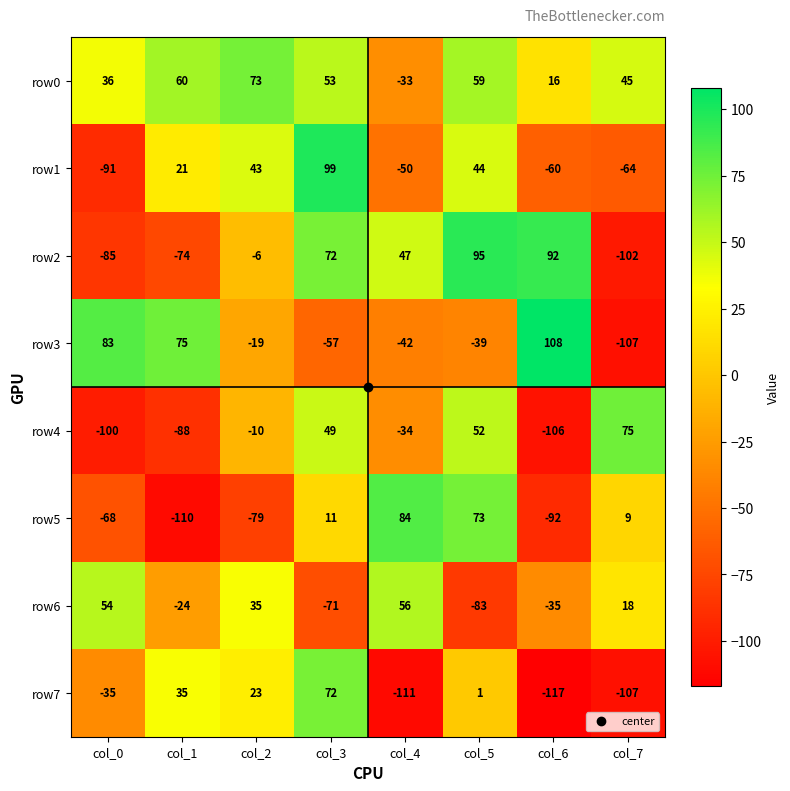

Count the number of data series in this chart.

8